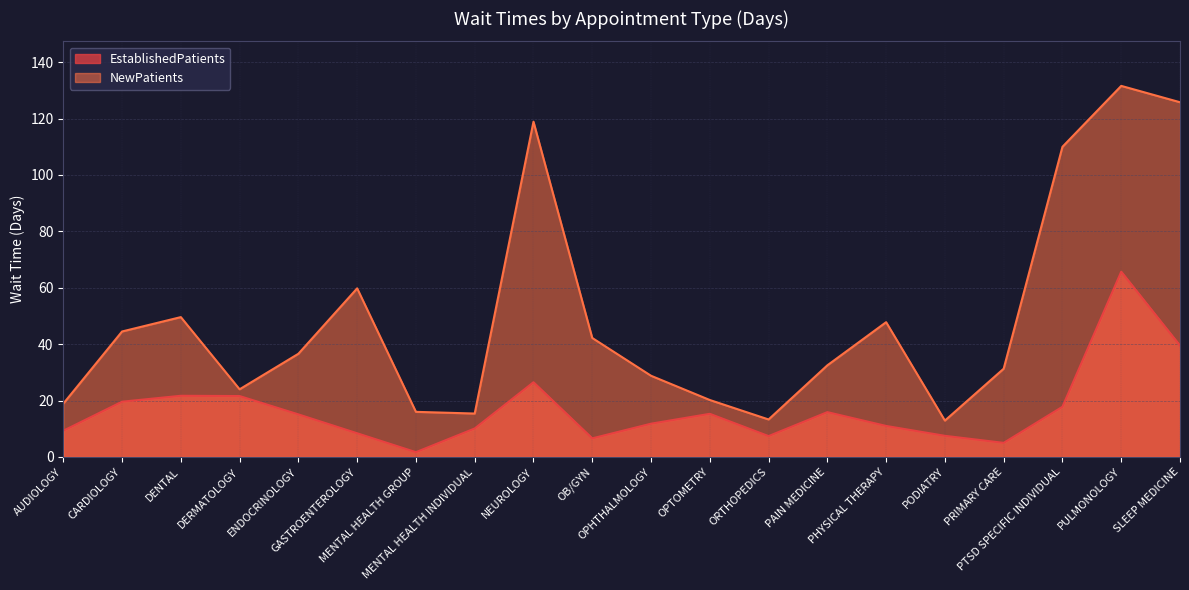

Which label corresponds to the smallest value in the chart?

MENTAL HEALTH GROUP